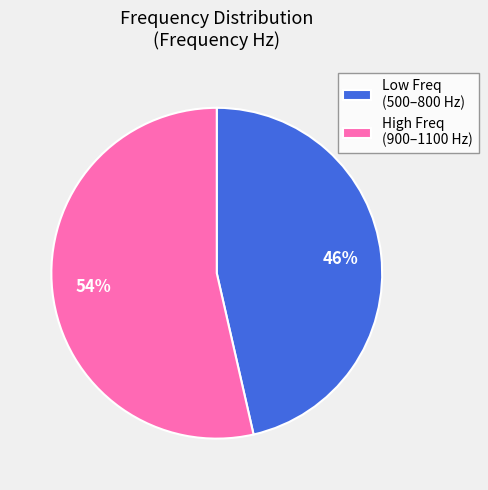

How many slices are in this pie chart?

2